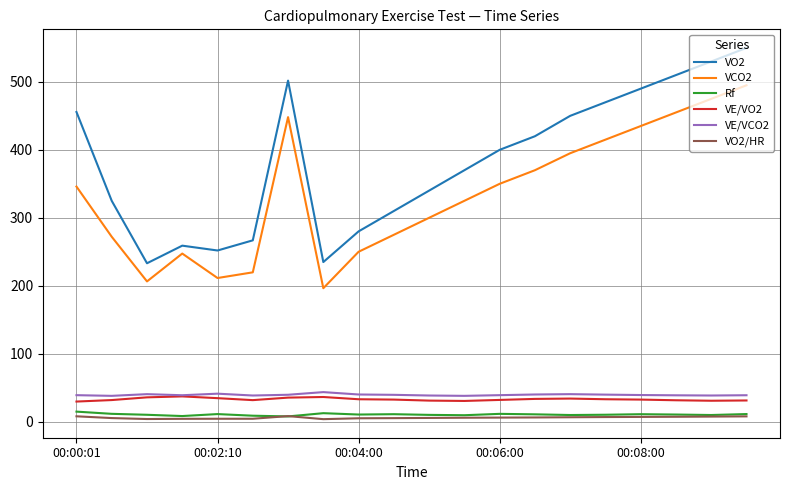

True or false: VO2/HR and VO2 cross at least once.

False